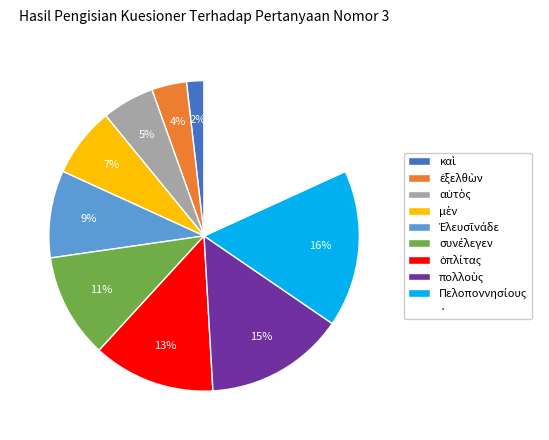

What percentage is the · slice, to the nearest percent?

18%